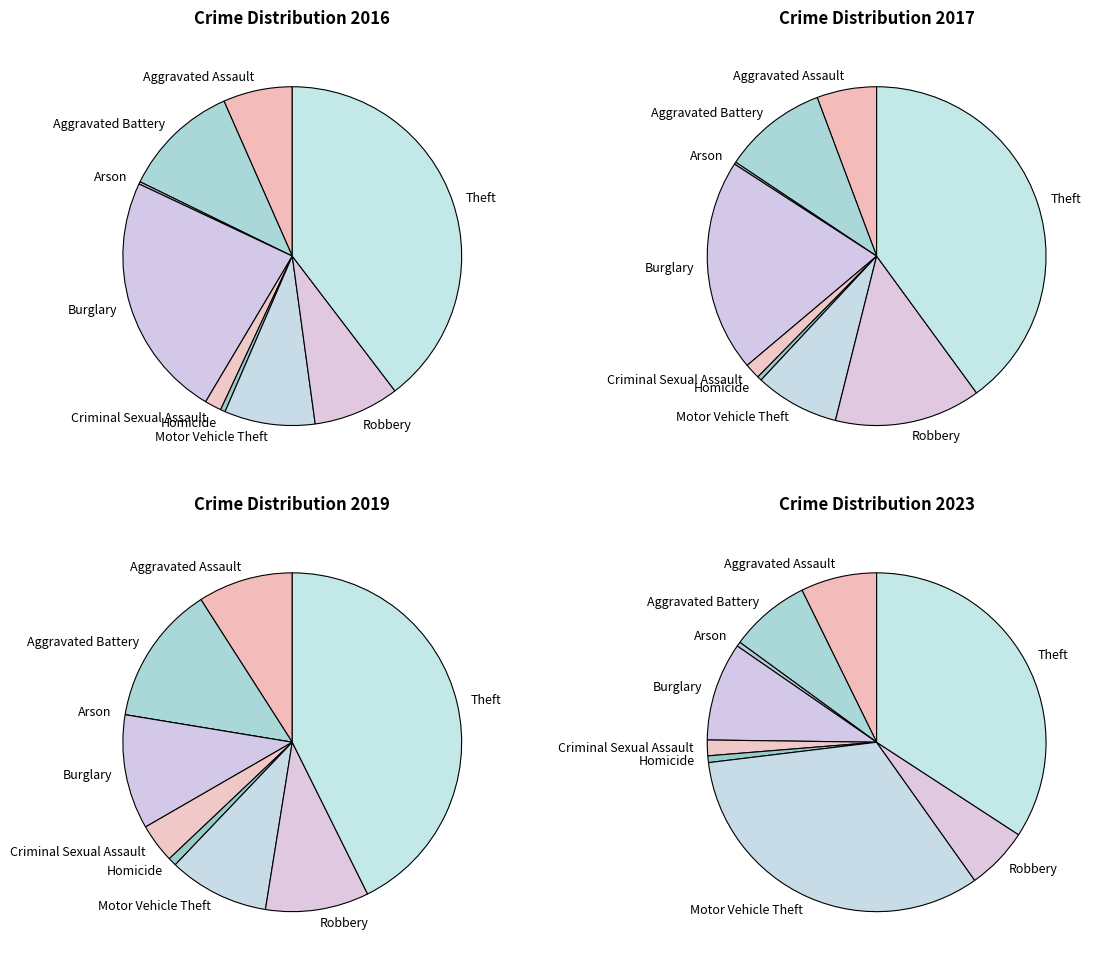

Which series has the widest spread of values?

values_2017